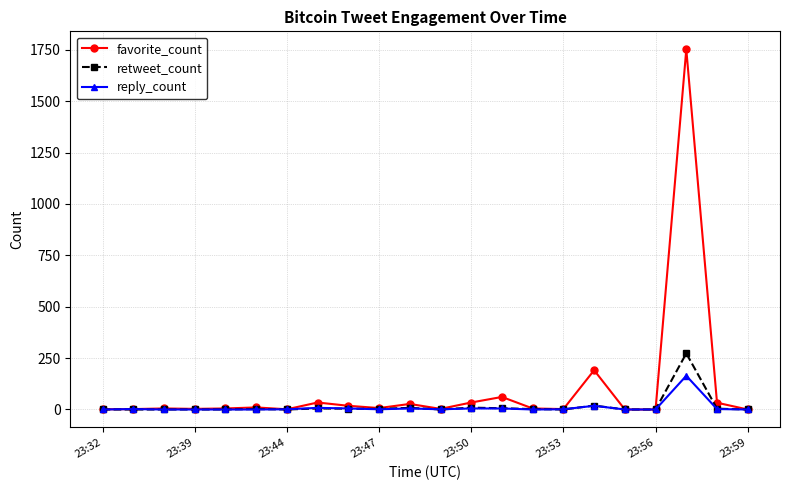

Which series has the widest spread of values?

favorite_count